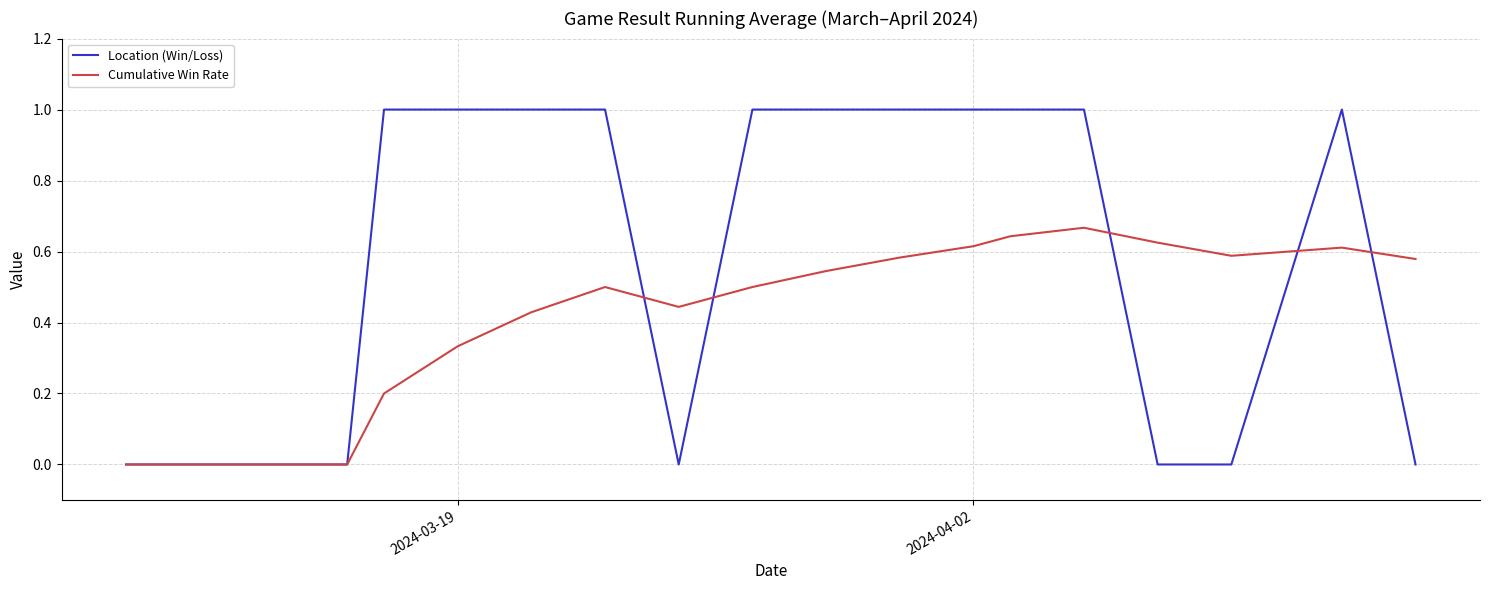

List the series in order of their peak value, lowest first.

Cumulative Win Rate, Location (Win/Loss)